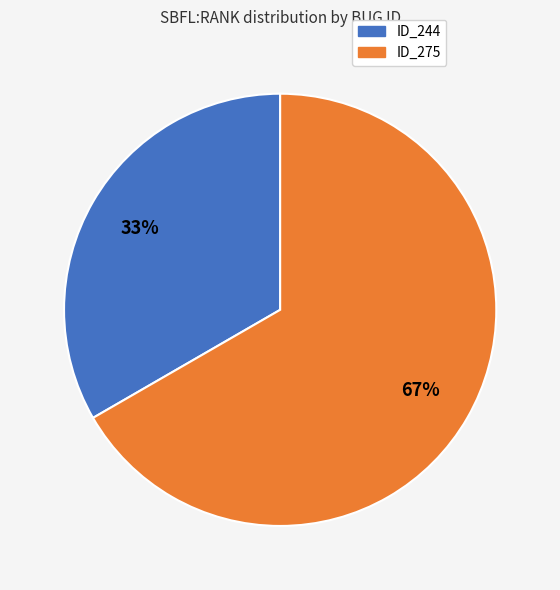

To the nearest percent, what is the average slice percentage?

50%